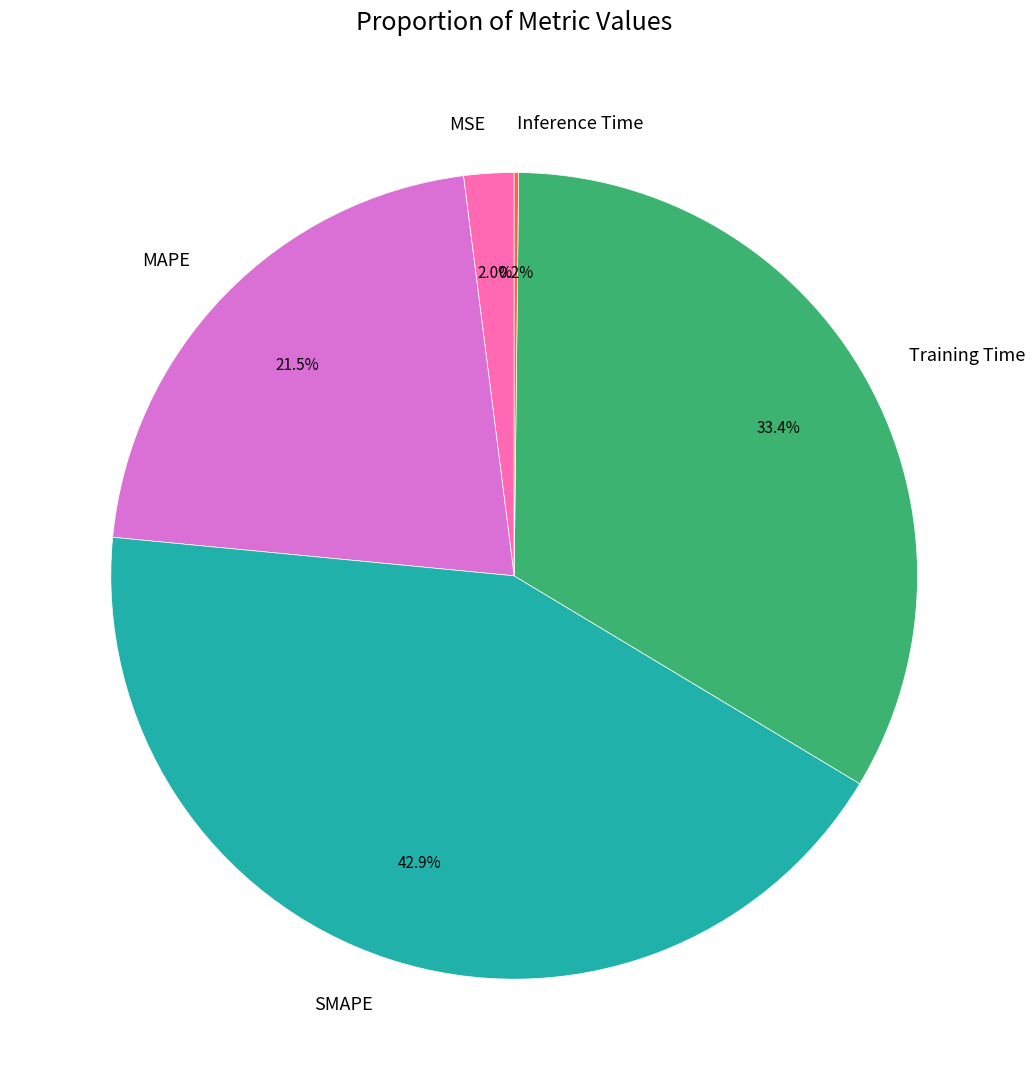

To the nearest percent, what is the average slice percentage?

20%